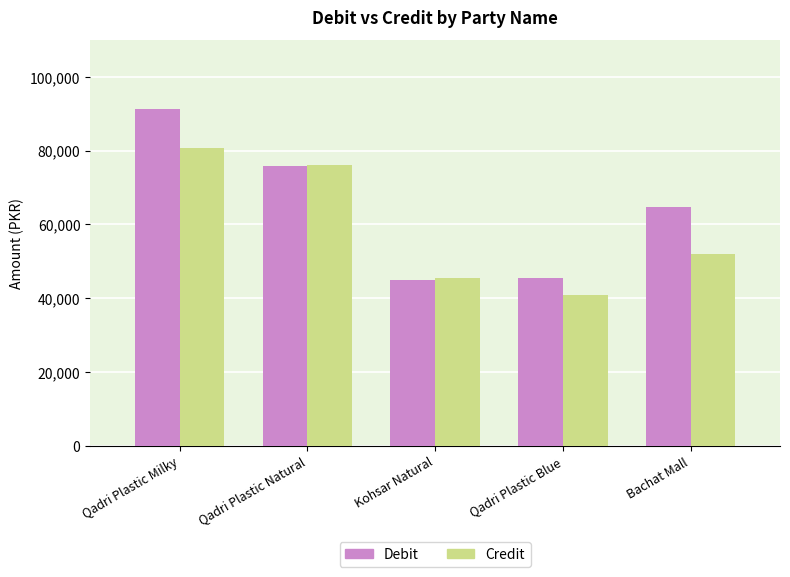

Which series changed the most between Qadri Plastic Natural and Bachat Mall?

Credit